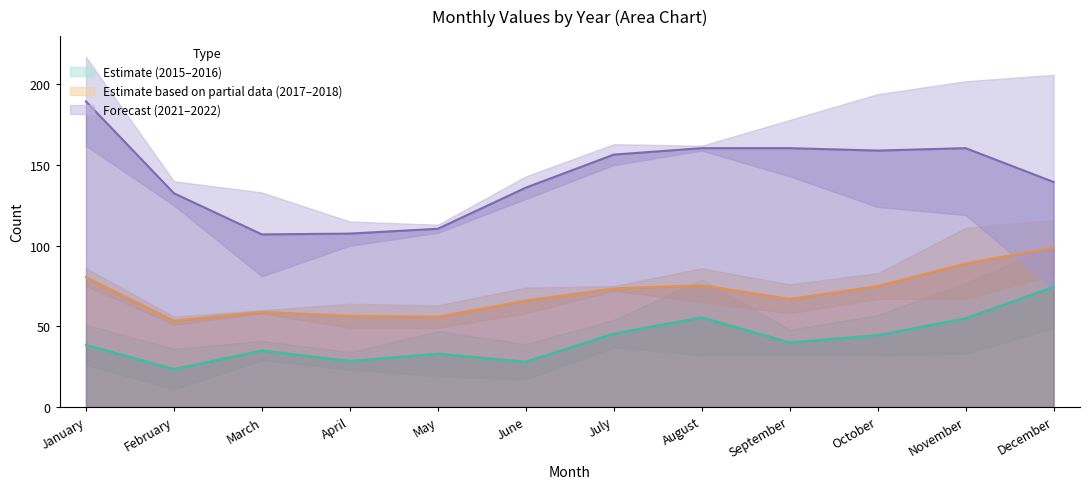

At which label does 2022 reach its minimum?

December